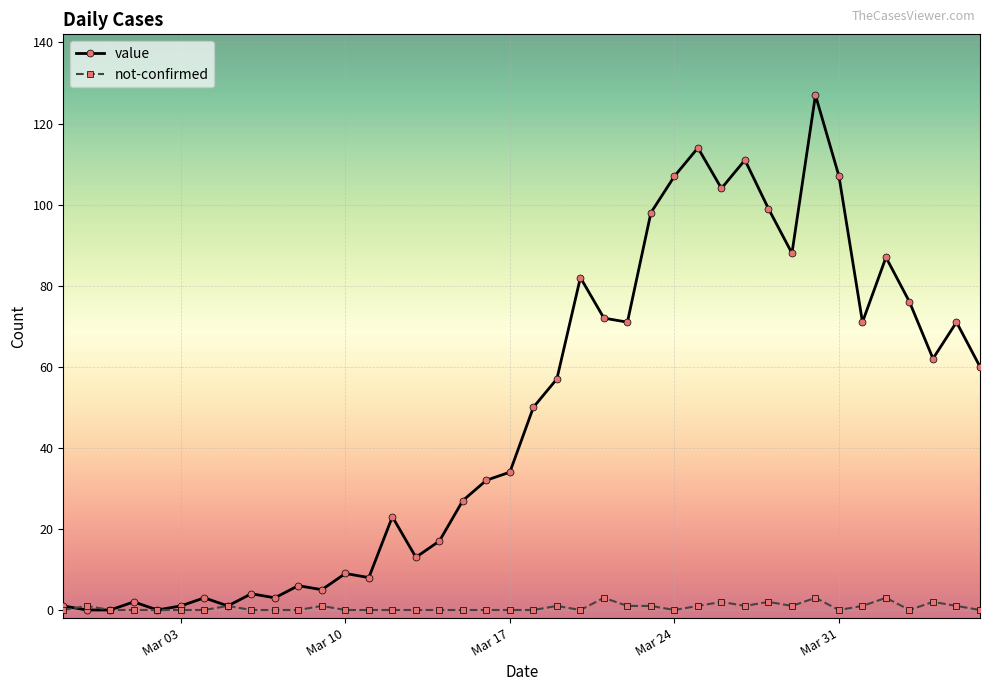

True or false: value has more than 2 points higher than both neighbors.

True